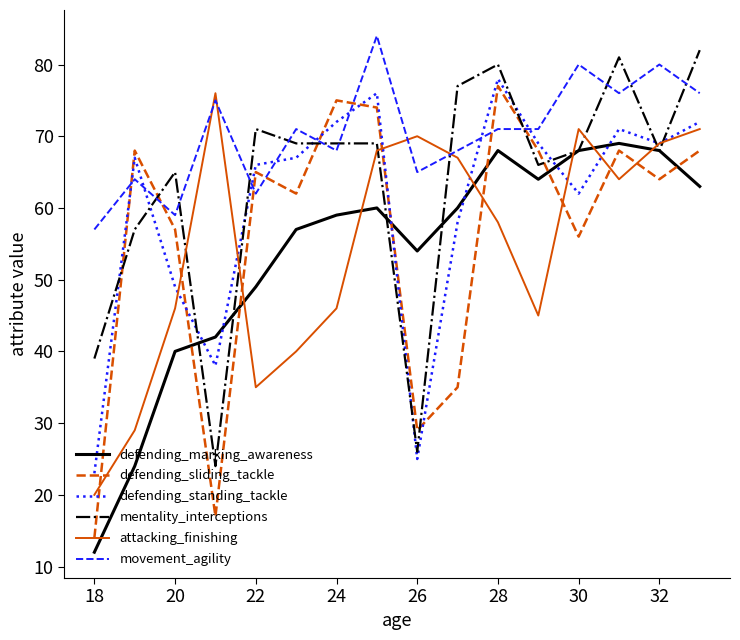

True or false: defending_marking_awareness and movement_agility cross at least once.

False